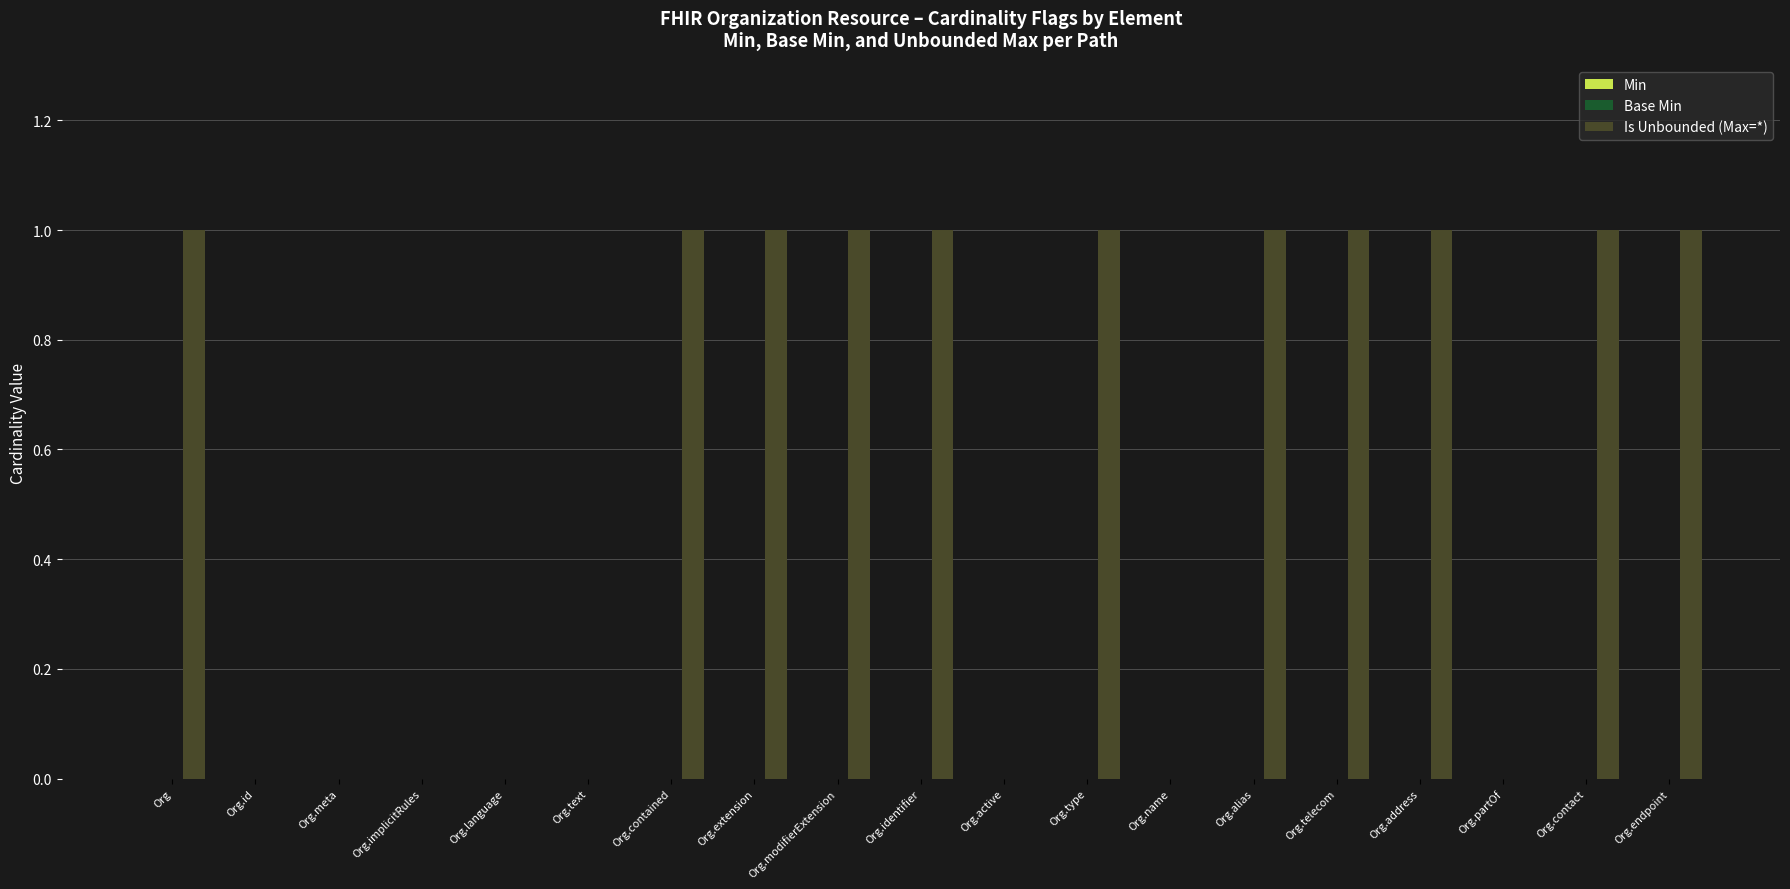

What is the sum of all values?

11